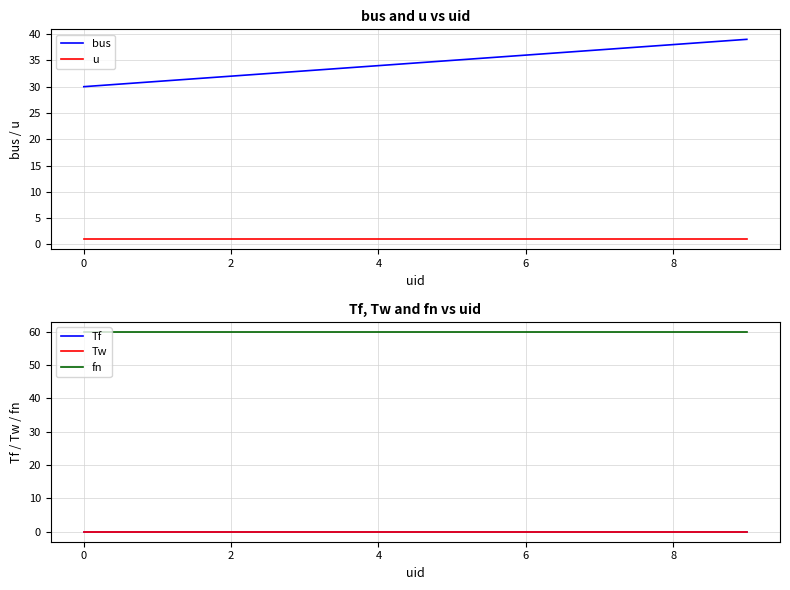

True or false: bus and u cross at least once.

False